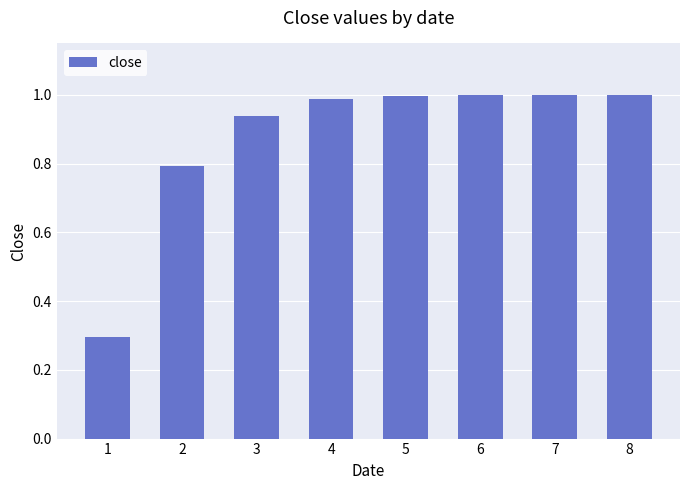

At which label is the value closest to 0?

1